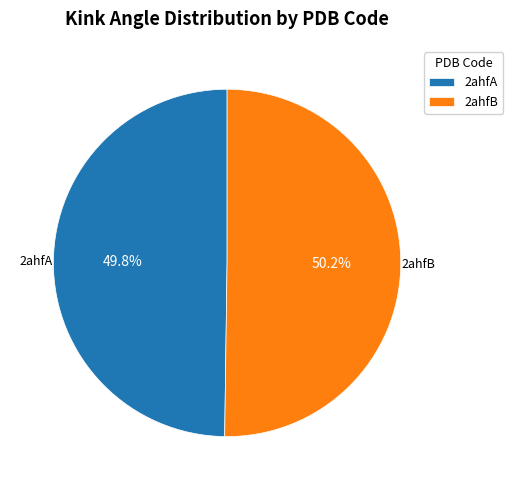

Is there a majority slice in this chart?

Yes